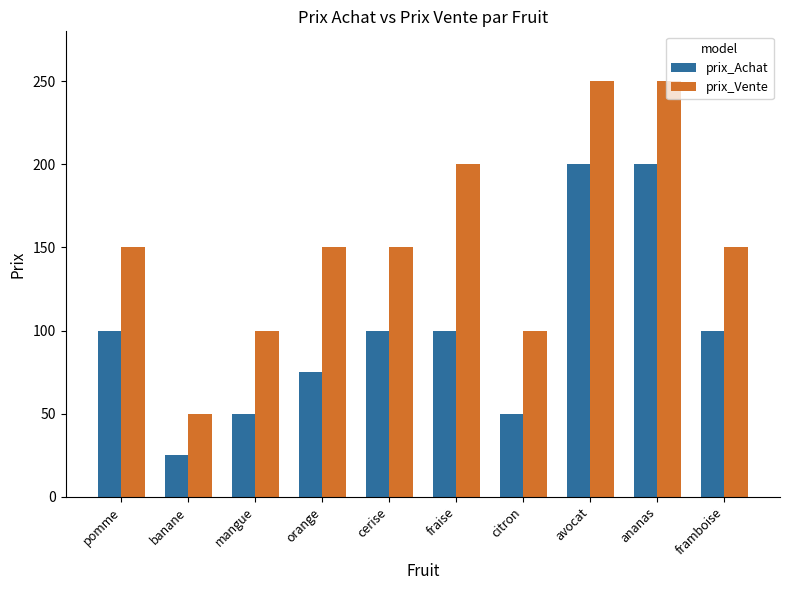

Which category has the lowest value in the prix_Achat series?

banane